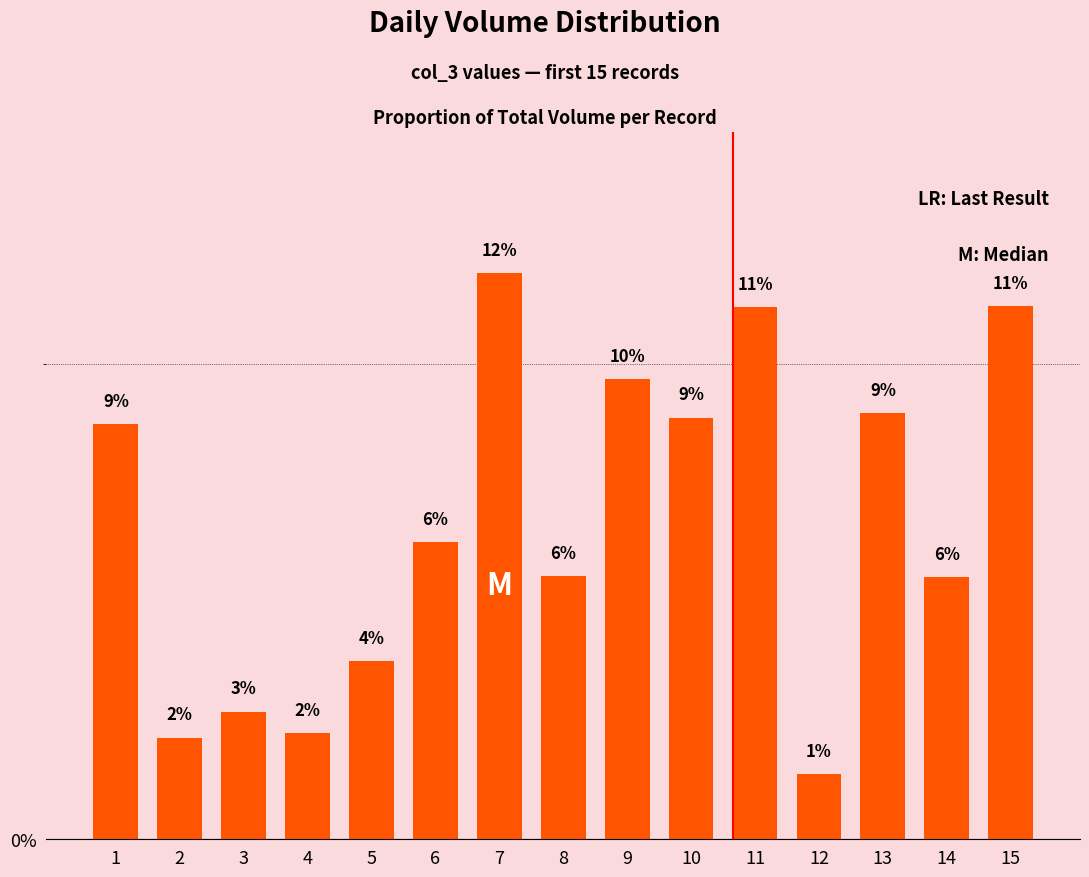

Rank the categories by value from lowest to highest.

12, 2, 4, 3, 5, 14, 8, 6, 1, 10, 13, 9, 11, 15, 7